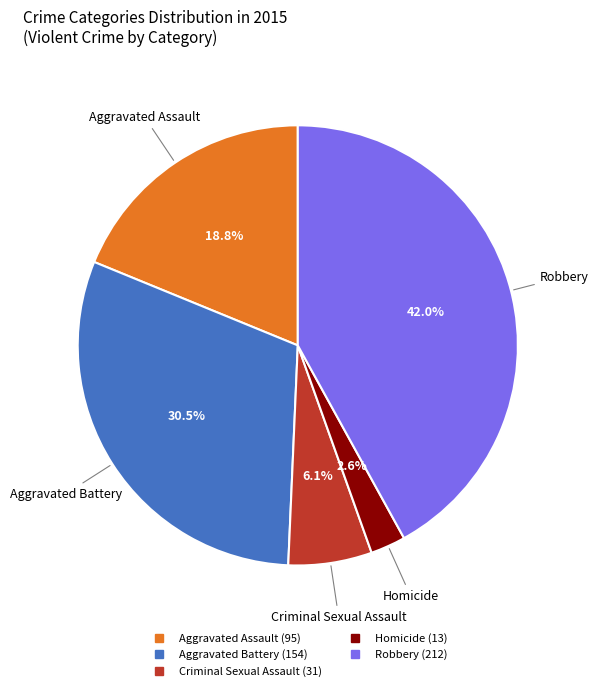

Combined, what portion of the pie is Criminal Sexual Assault and Aggravated Battery?

36.6%